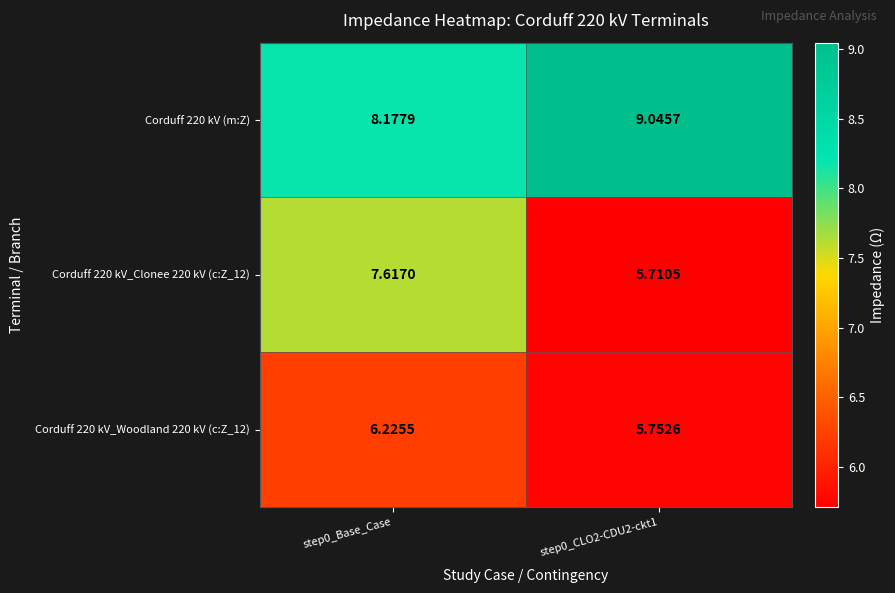

How many series are shown in this chart?

3